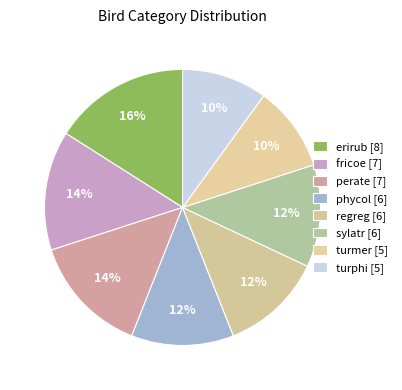

Which has a higher value, phycol or regreg?

phycol